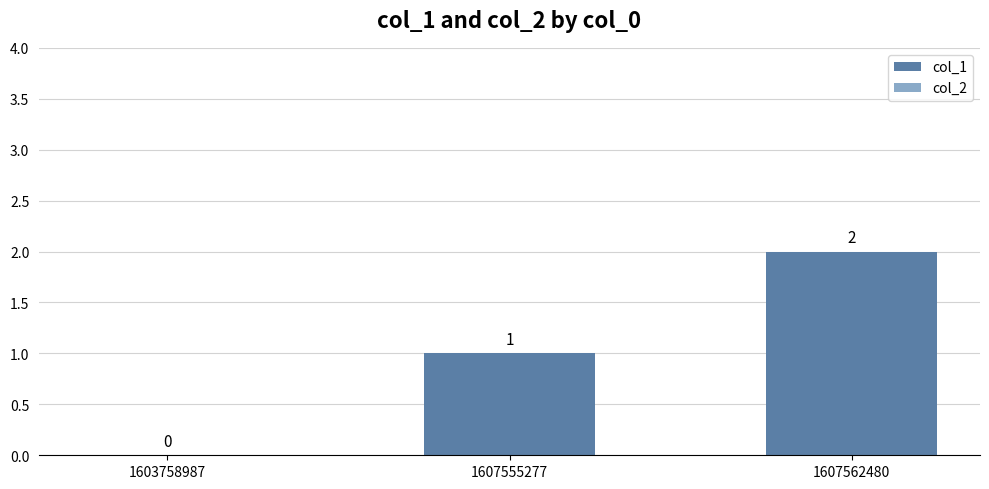

Count the number of categories in the chart.

3